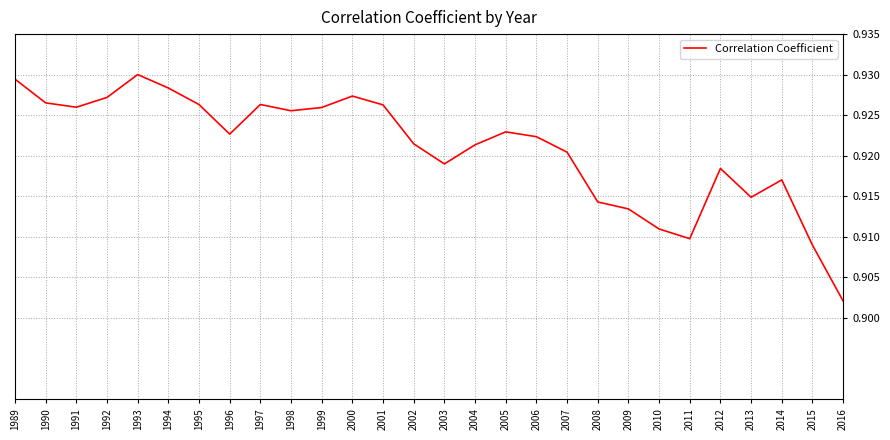

The value at 1993 is 1.6. True or false?

False